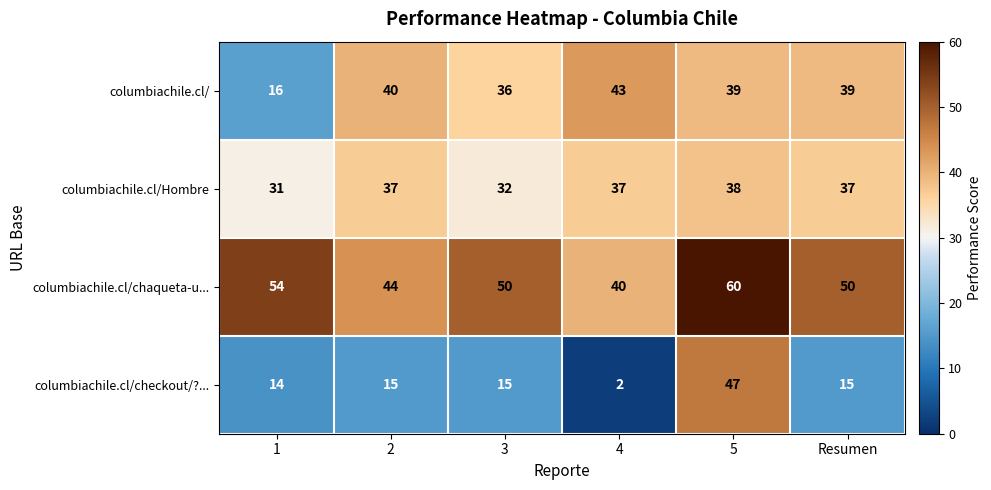

Reading left to right, transcribe all the data shown in this chart.

columbiachile.cl/: 16	40	36	43	39	39
columbiachile.cl/Hombre: 31	37	32	37	38	37
columbiachile.cl/chaqueta-u...: 54	44	50	40	60	50
columbiachile.cl/checkout/?...: 14	15	15	2	47	15